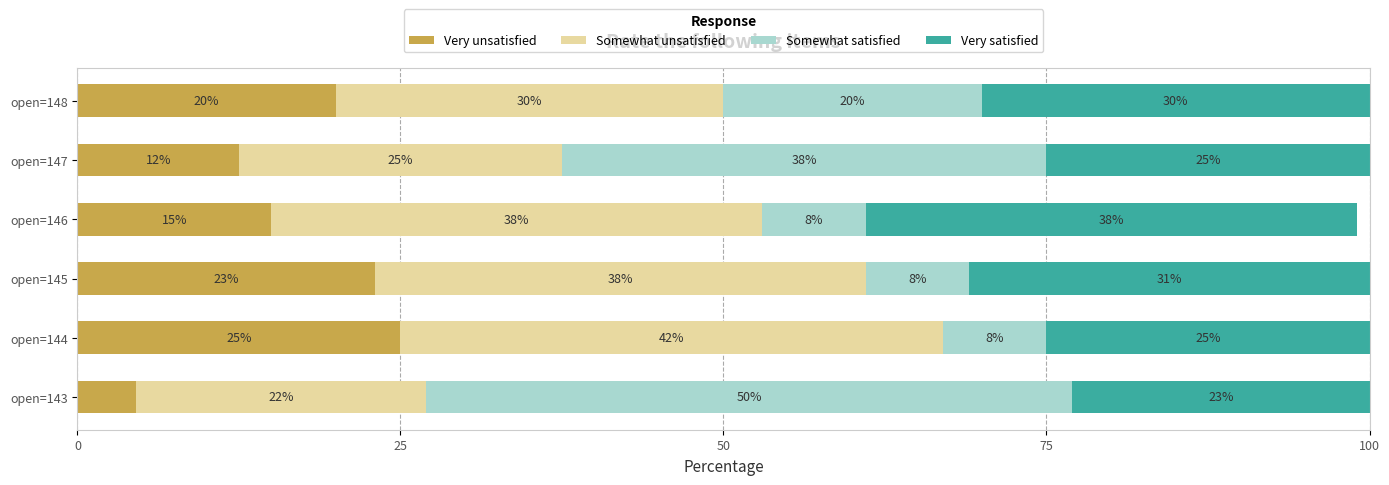

What is the total value across all series at open=148?

100.0